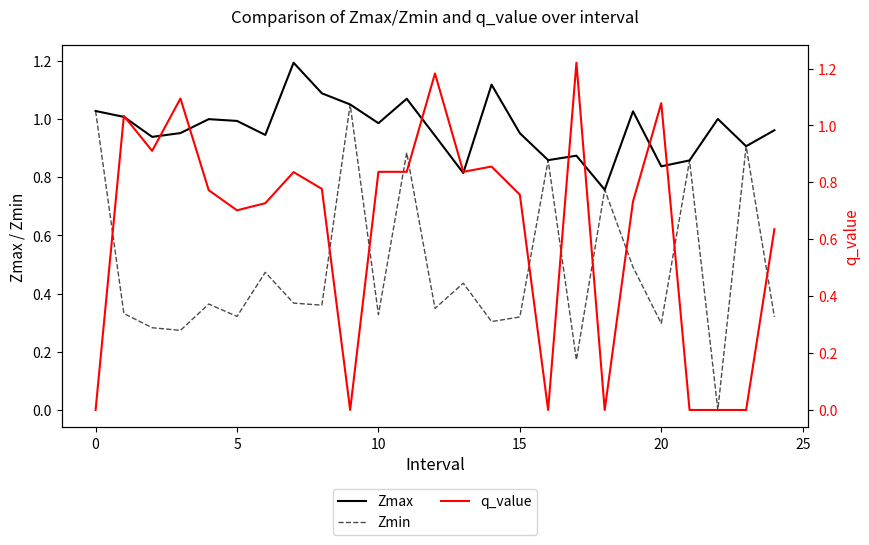

The value of q_value at 24 is 1.0. True or false?

False